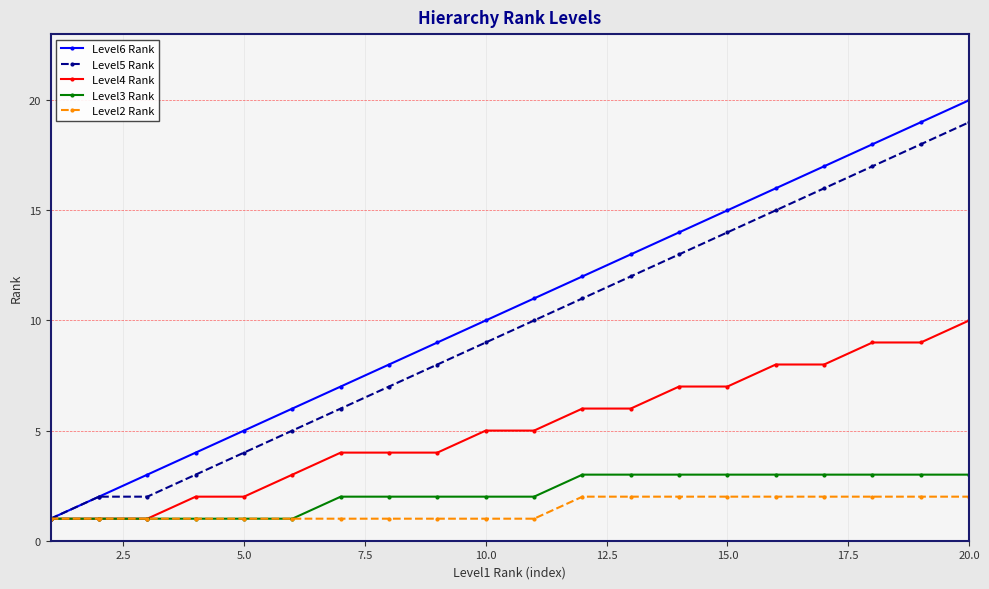

List the series in order of their peak value, highest first.

Level6 Rank, Level5 Rank, Level4 Rank, Level3 Rank, Level2 Rank